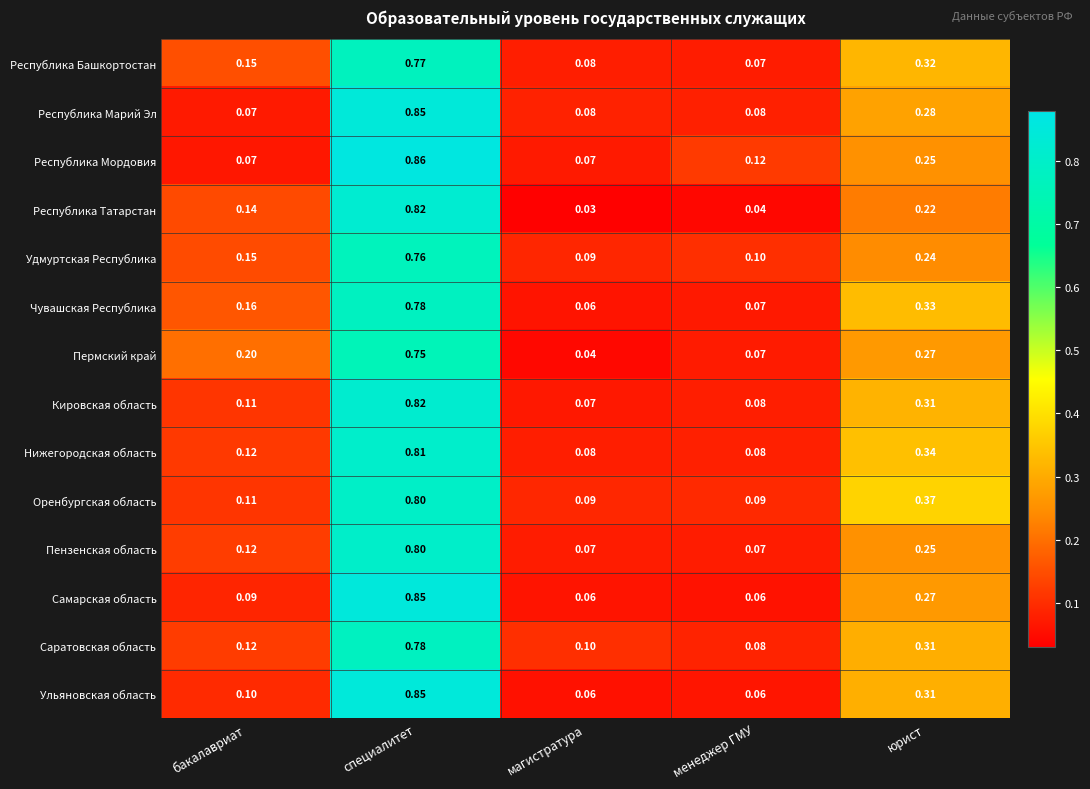

Which label corresponds to the smallest value in the chart?

магистратура